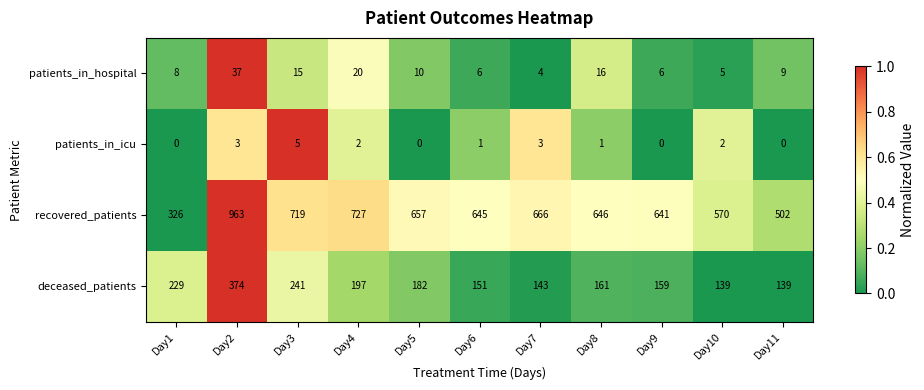

Is it true that recovered_patients equals 1655 at Day2?

False